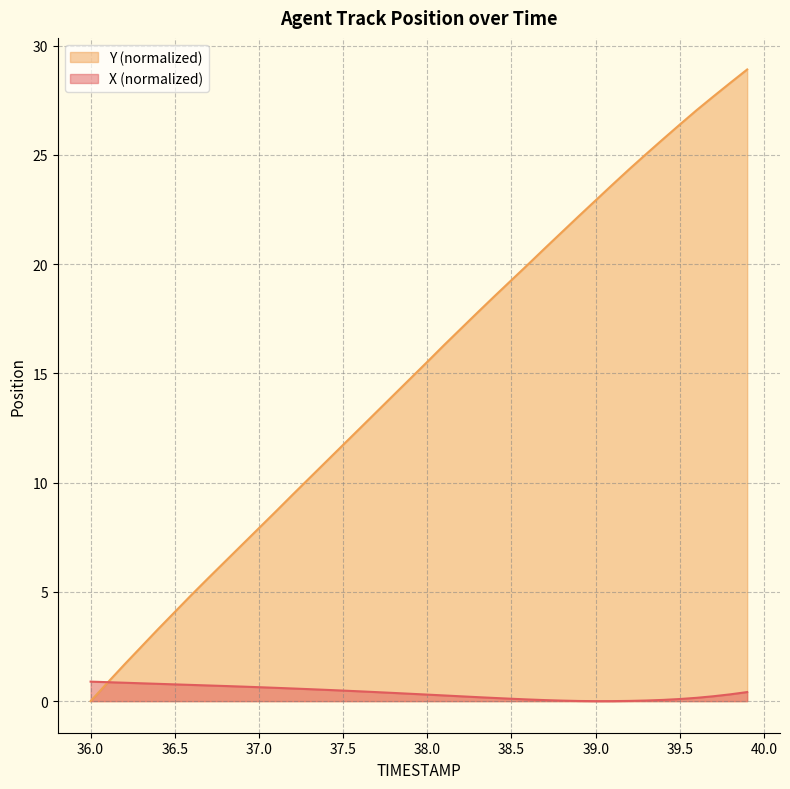

True or false: X (normalized) and Y (normalized) intersect in this chart.

True